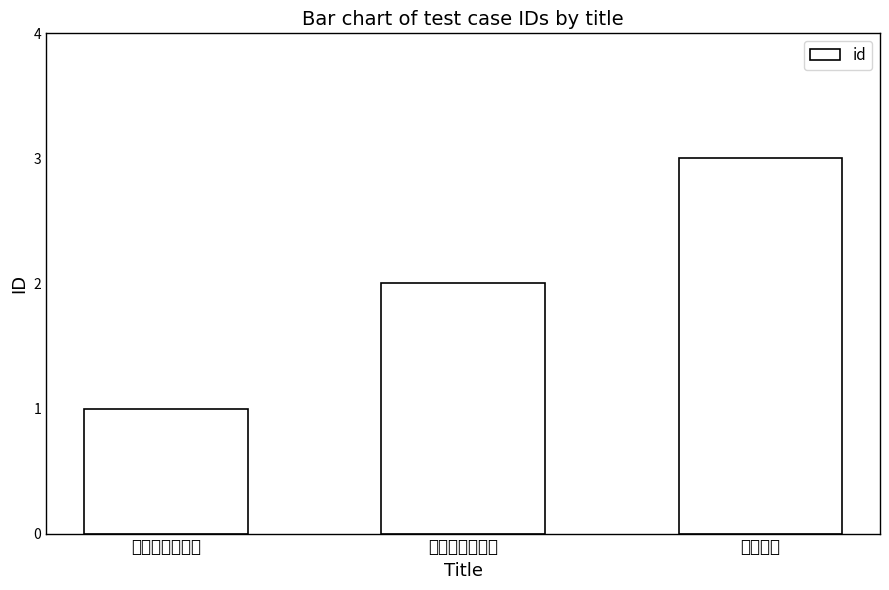

What is the sum of all values?

6